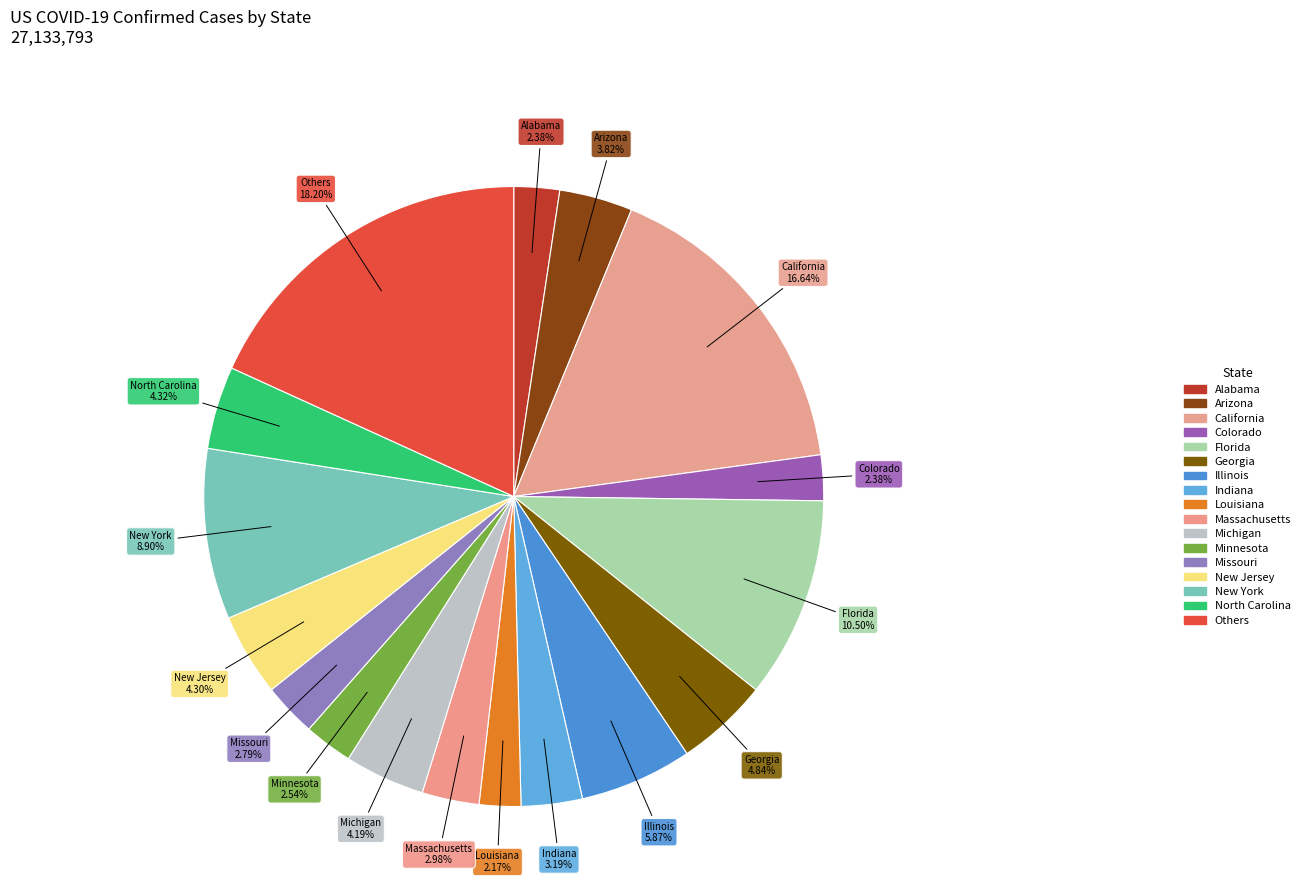

How many segments does this pie chart have?

17